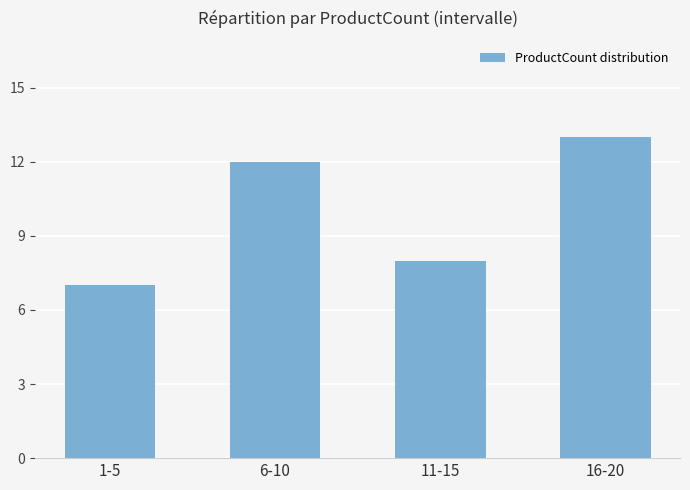

What is the value of the 1st bar from the left?

7